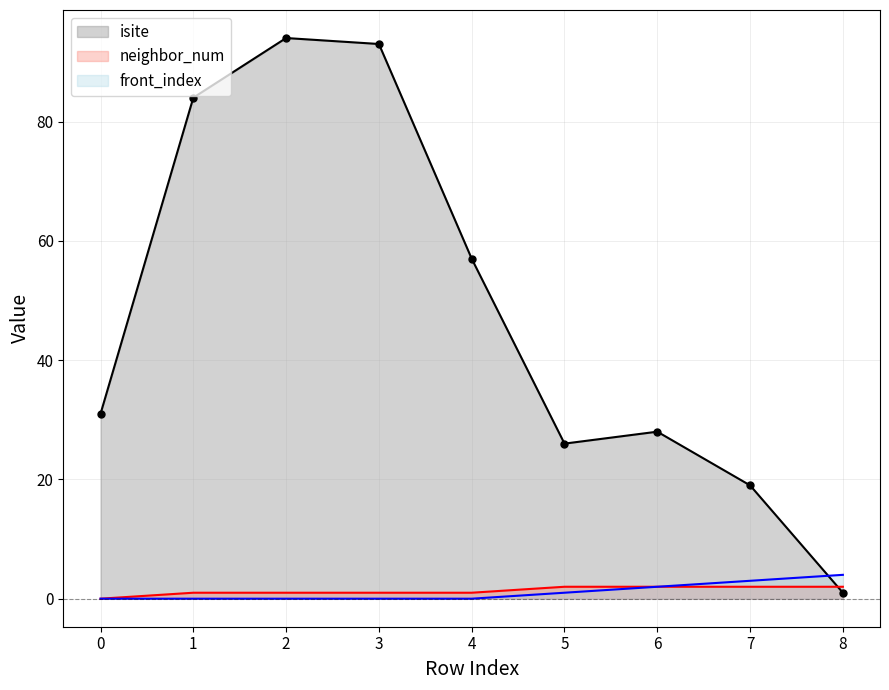

What is the highest value of the front_index series?

4